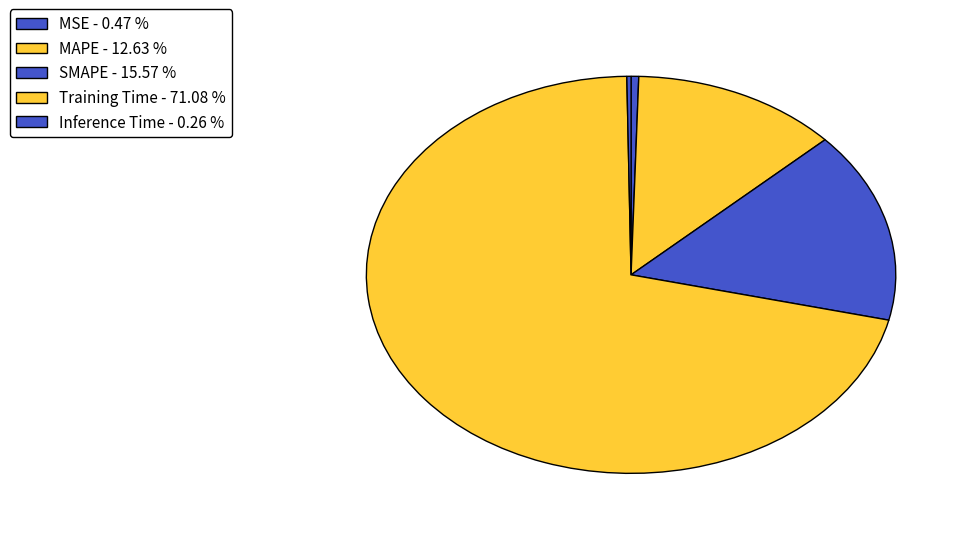

Combined, do Training Time and Inference Time account for over 50%?

Yes